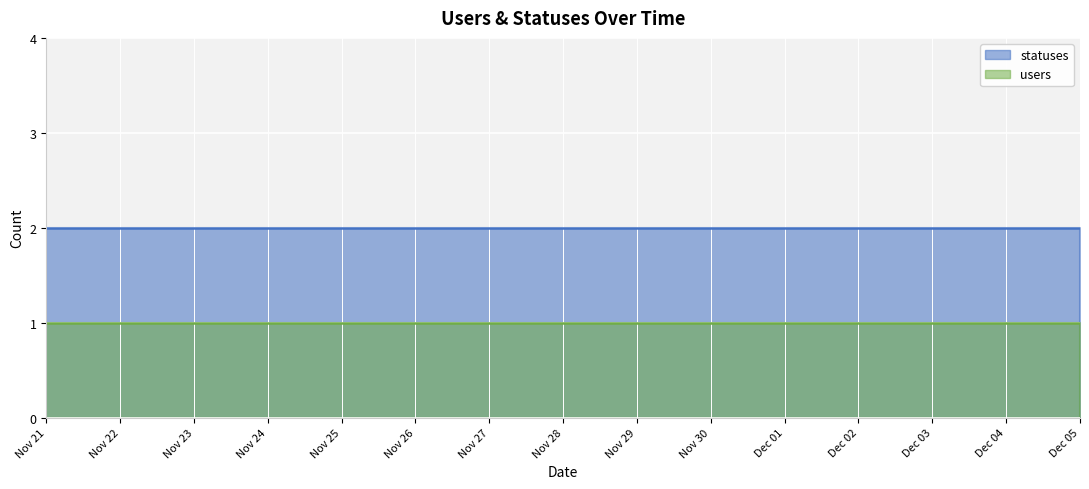

Is the value of statuses at 2022-12-02 greater than the value of users at 2022-11-22?

Yes